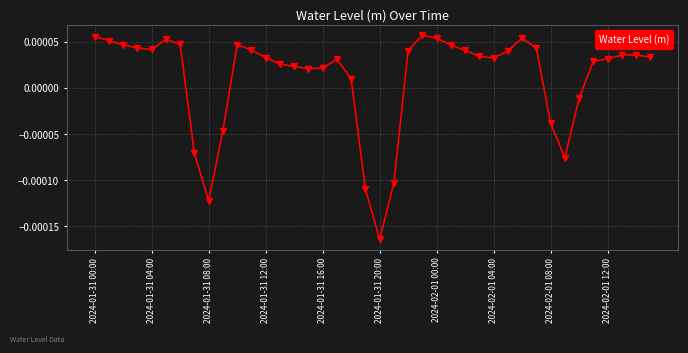

Count the number of data series in this chart.

1